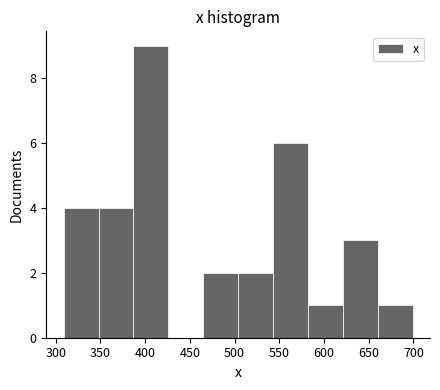

Which range on the x-axis has the tallest bar?

387 to 426